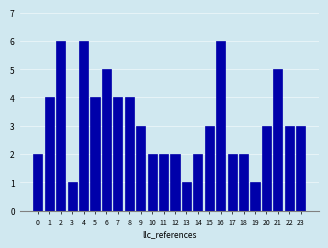

Reading left to right, transcribe all the data shown in this chart.

0=2	1=4	2=6	3=1	4=6	5=4	6=5	7=4	8=4	9=3	10=2	11=2	12=2	13=1	14=2	15=3	16=6	17=2	18=2	19=1	20=3	21=5	22=3	23=3